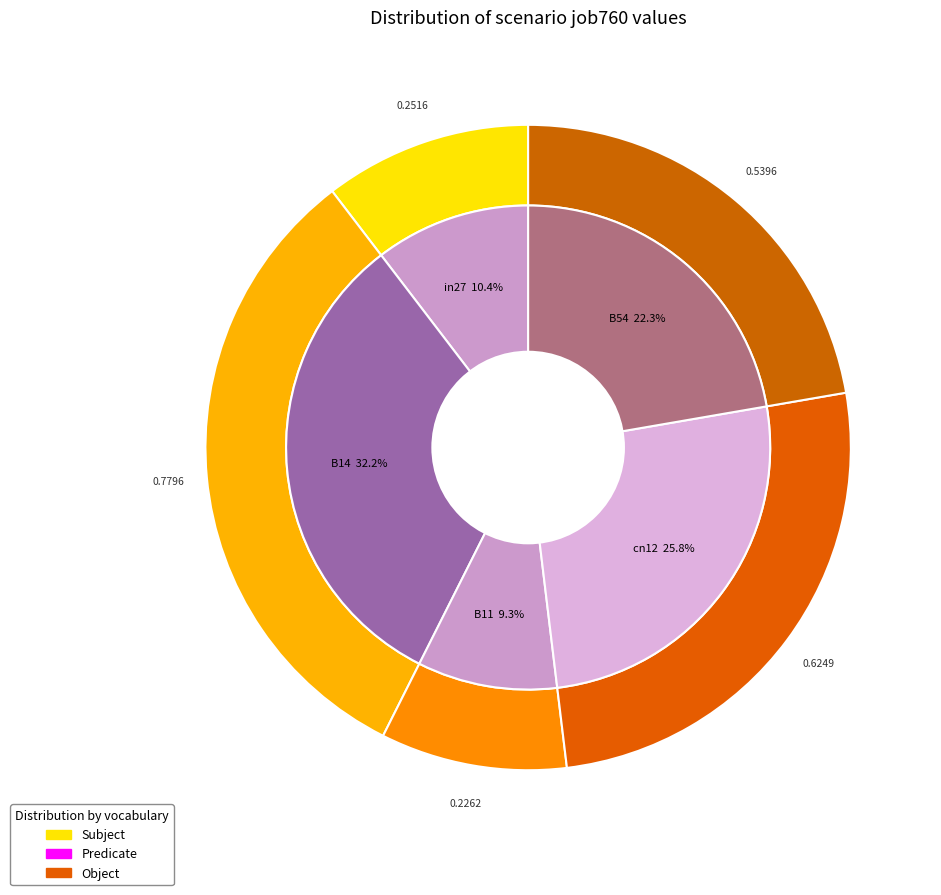

Is B14 the majority of the pie?

No